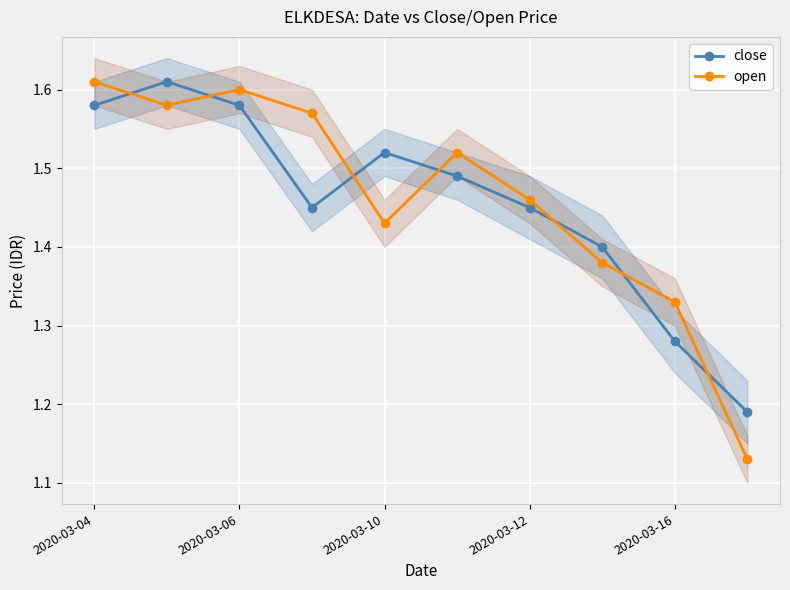

How many open values are between 1 and 2?

10